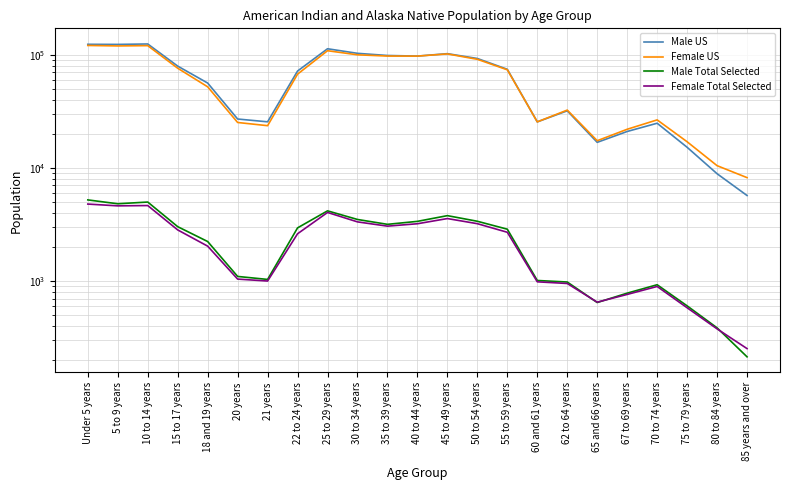

At which category does the chart reach its minimum across all series?

85 years and over